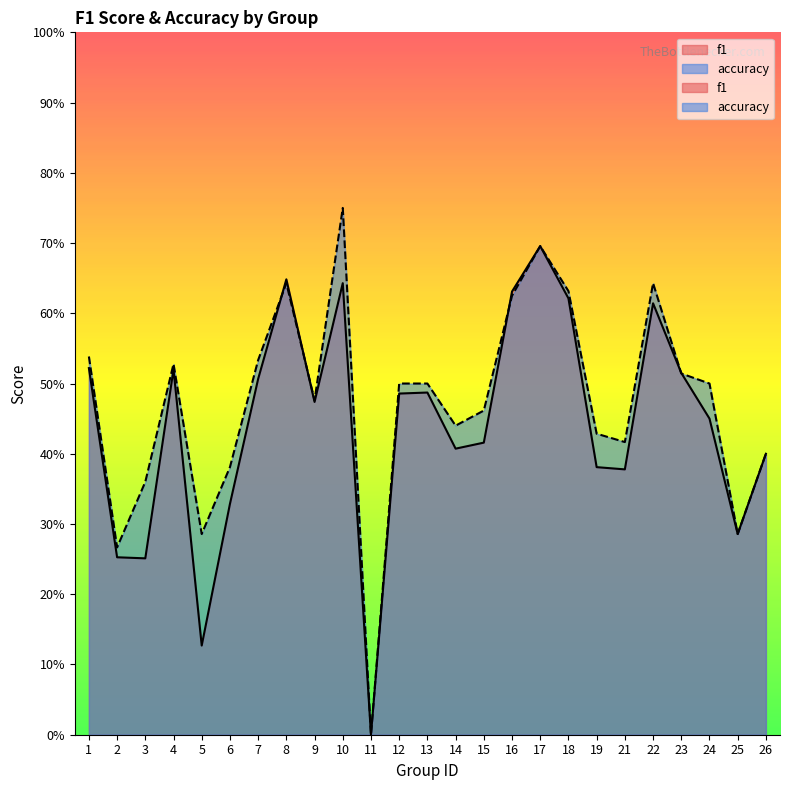

Which category has the lowest value in the f1 series?

11